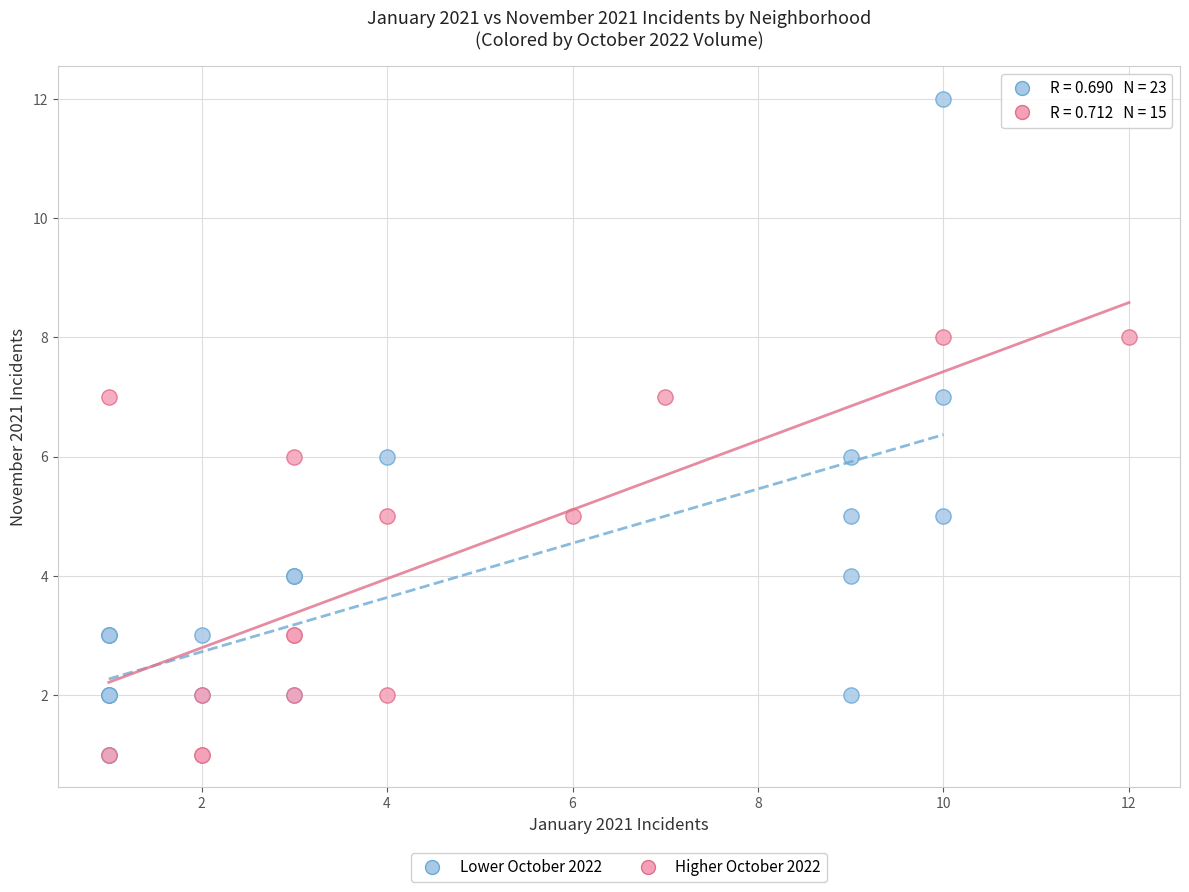

What are all the series names shown in the legend?

Lower October 2022, Higher October 2022